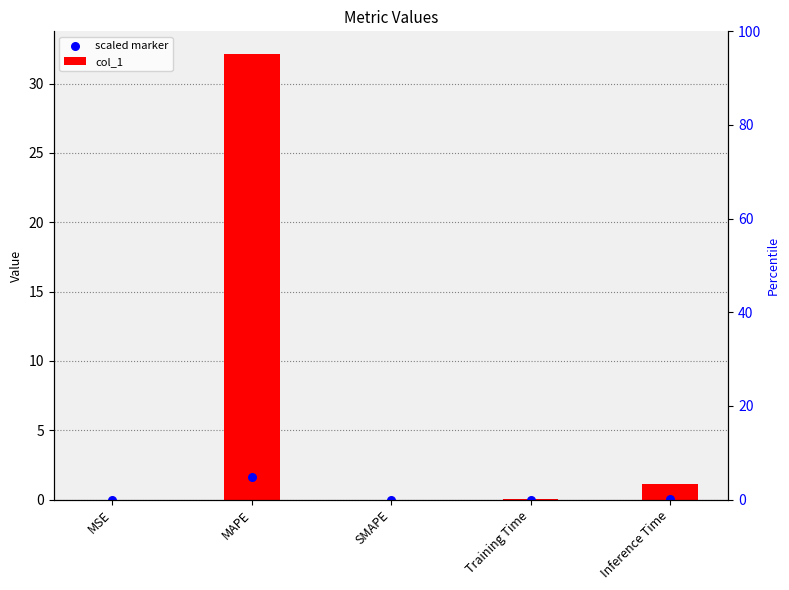

Which series reaches the minimum Y coordinate?

col_1